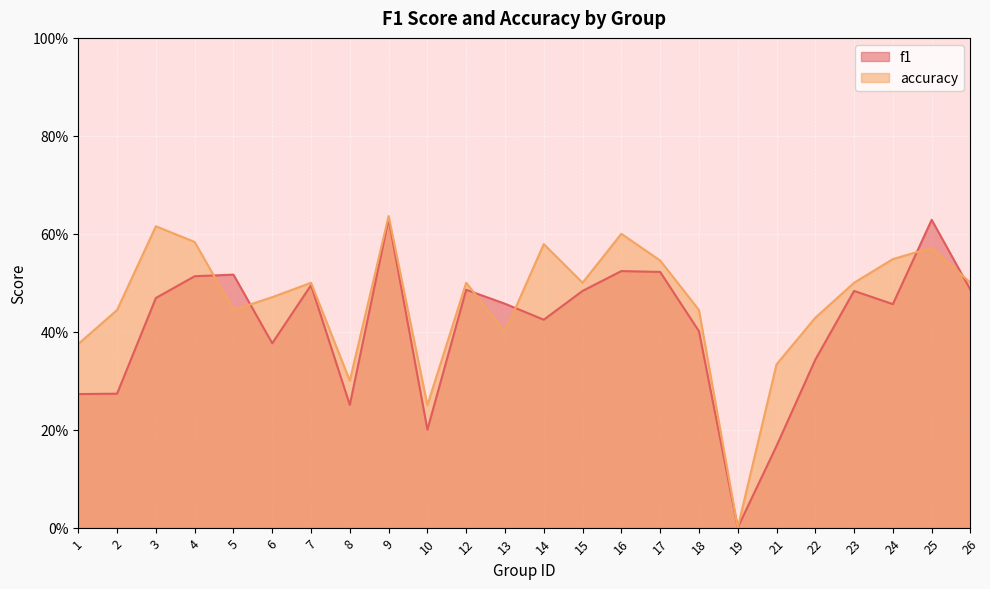

Which series ends up on top after the final intersection of accuracy and f1?

accuracy